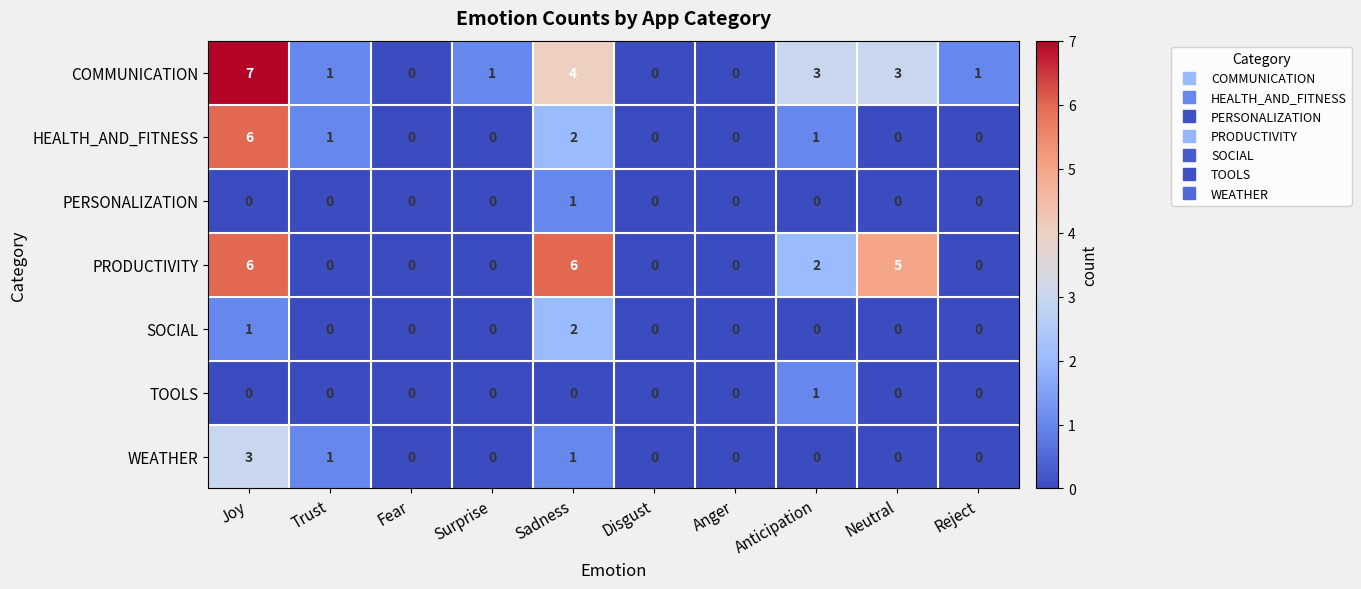

How many values in COMMUNICATION are above zero?

7